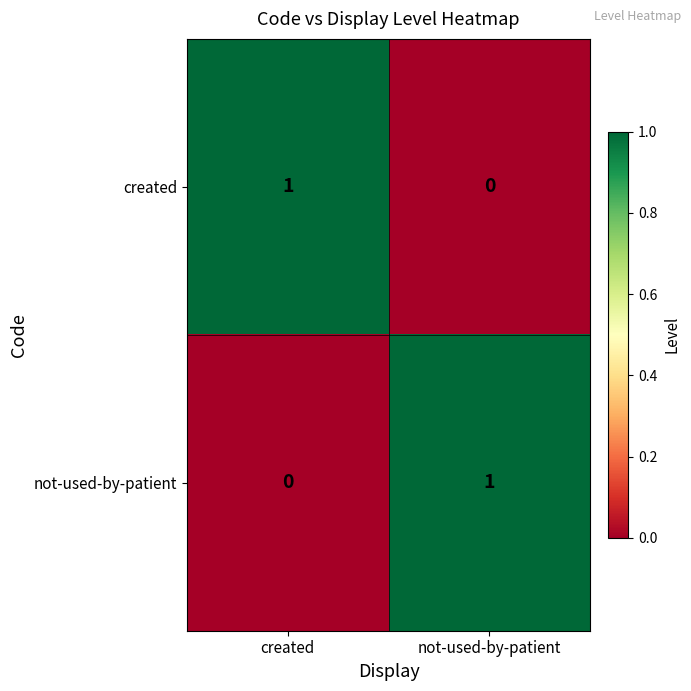

At which label does created reach its peak?

created